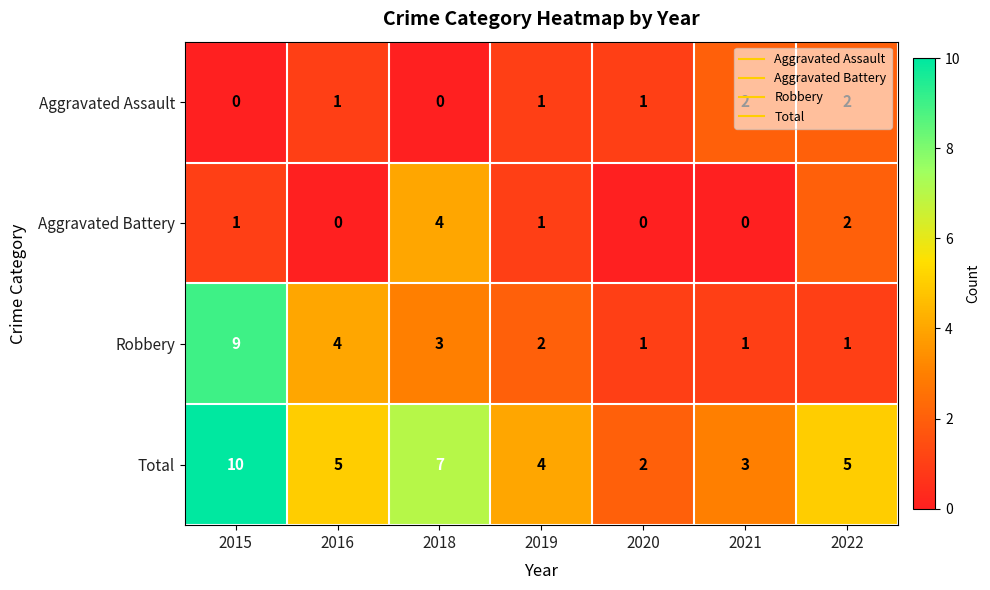

What is the total value across all series at 2018?

14